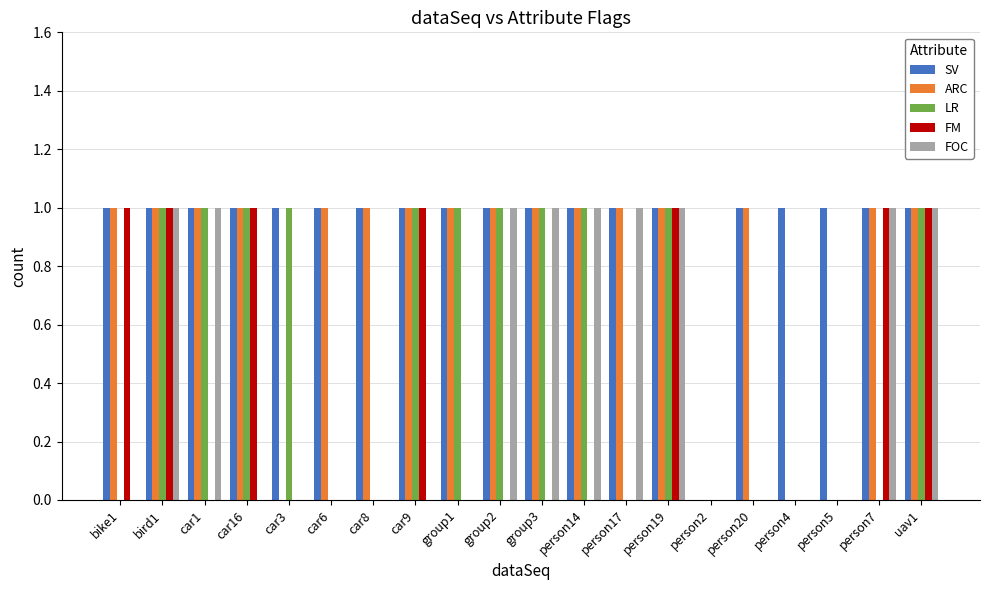

Which series changed the most between car3 and person4?

LR